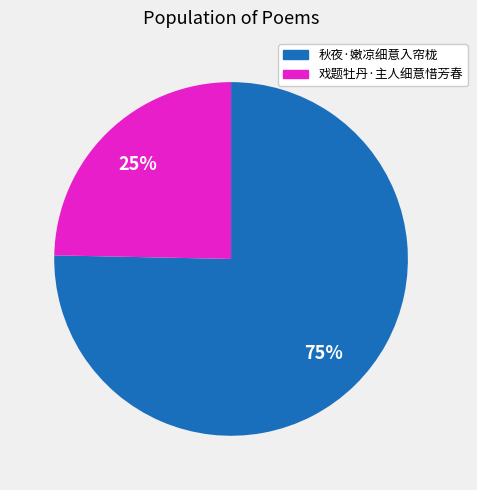

To the nearest percent, what is the combined percentage of 秋夜·嫩凉细意入帘栊 and 戏题牡丹·主人细意惜芳春?

100%